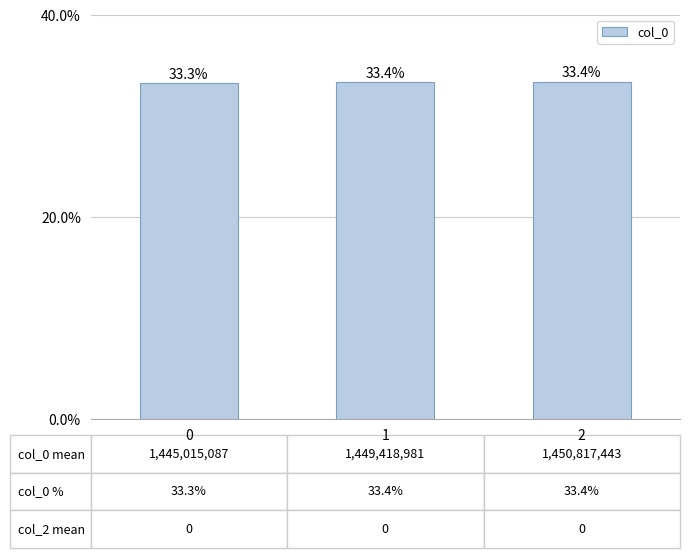

What is the sum of the values at 1 and 0?

0.7